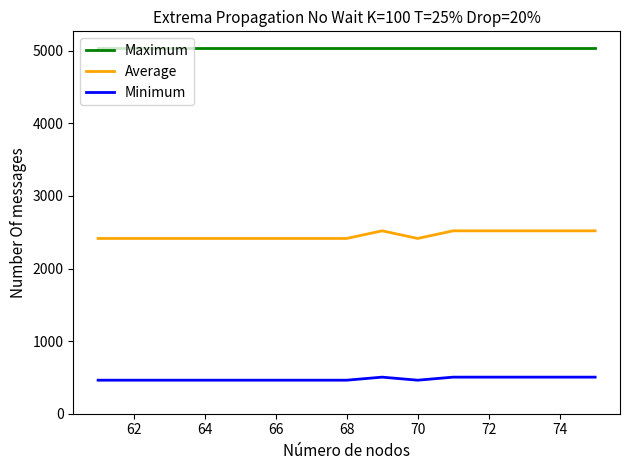

Which series has the largest range (max minus min)?

Average